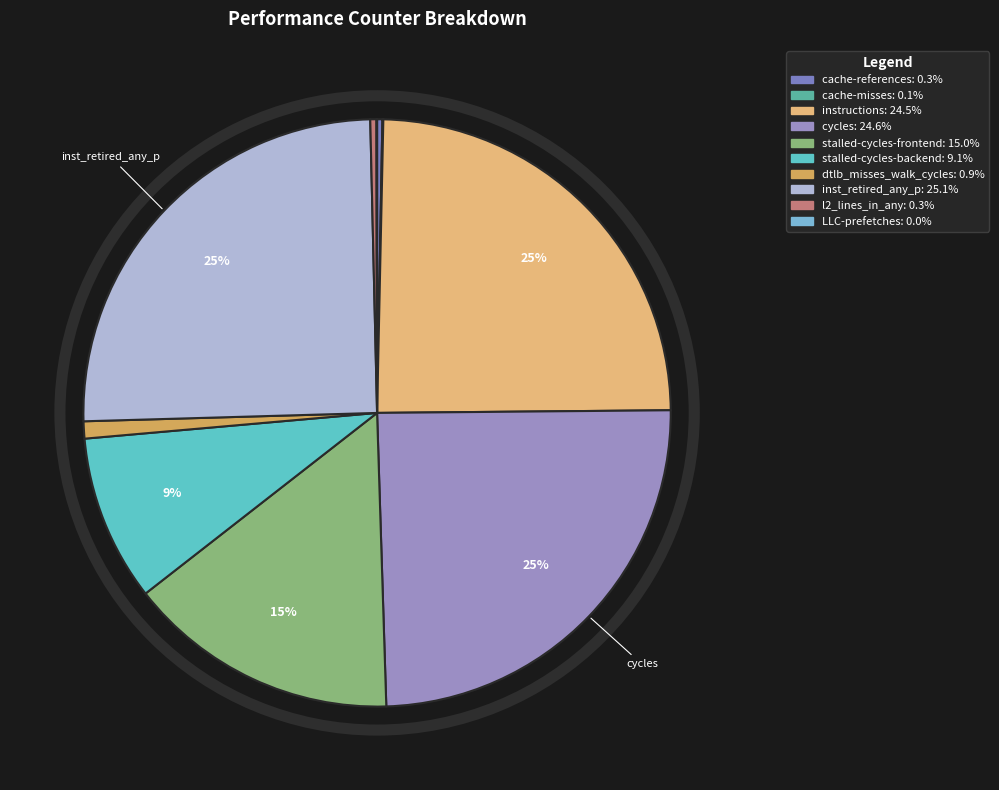

Which category has the smallest portion of the pie?

LLC-prefetches